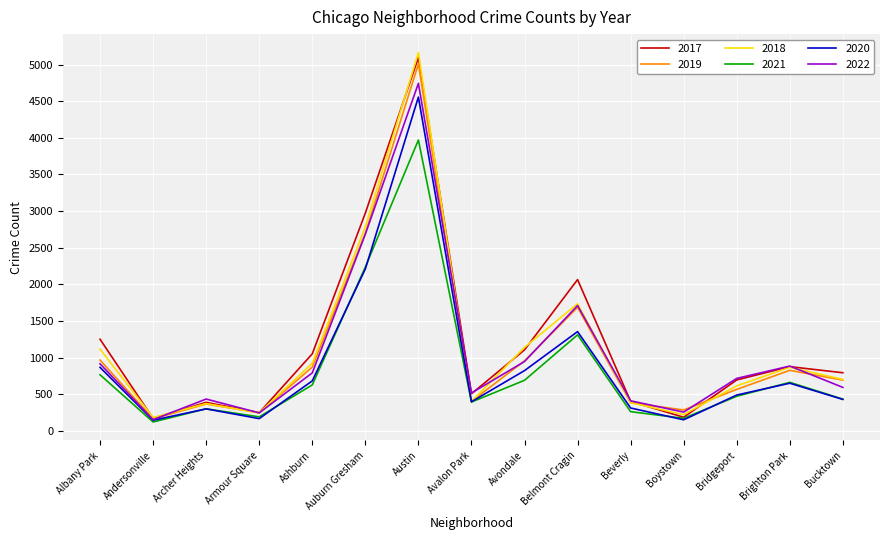

At which label does 2022 reach its peak?

Austin